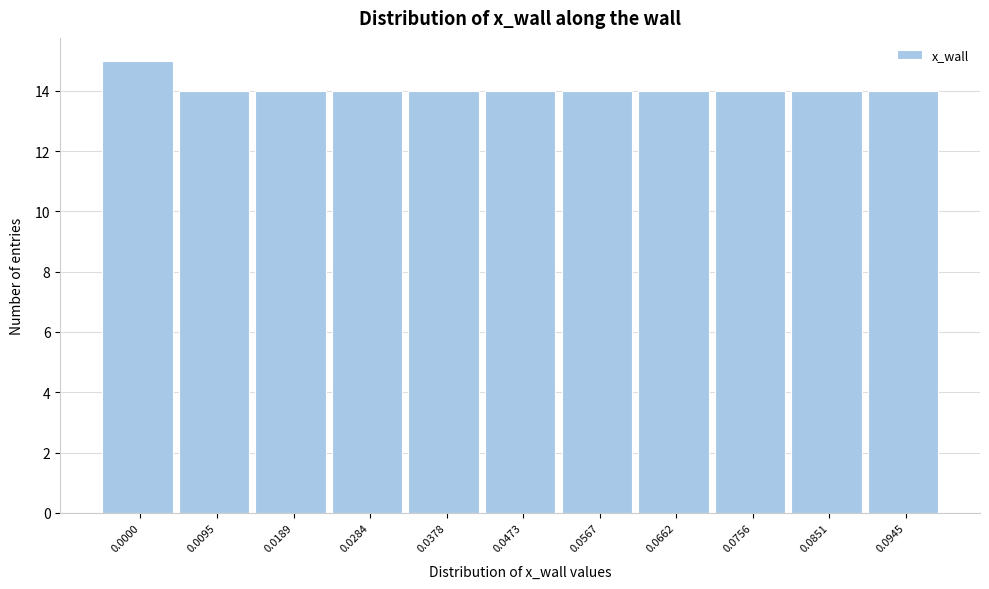

Reading right to left, transcribe all the data shown in this chart.

0.0945=14	0.0851=14	0.0756=14	0.0662=14	0.0567=14	0.0473=14	0.0378=14	0.0284=14	0.0189=14	0.0095=14	0.0000=15